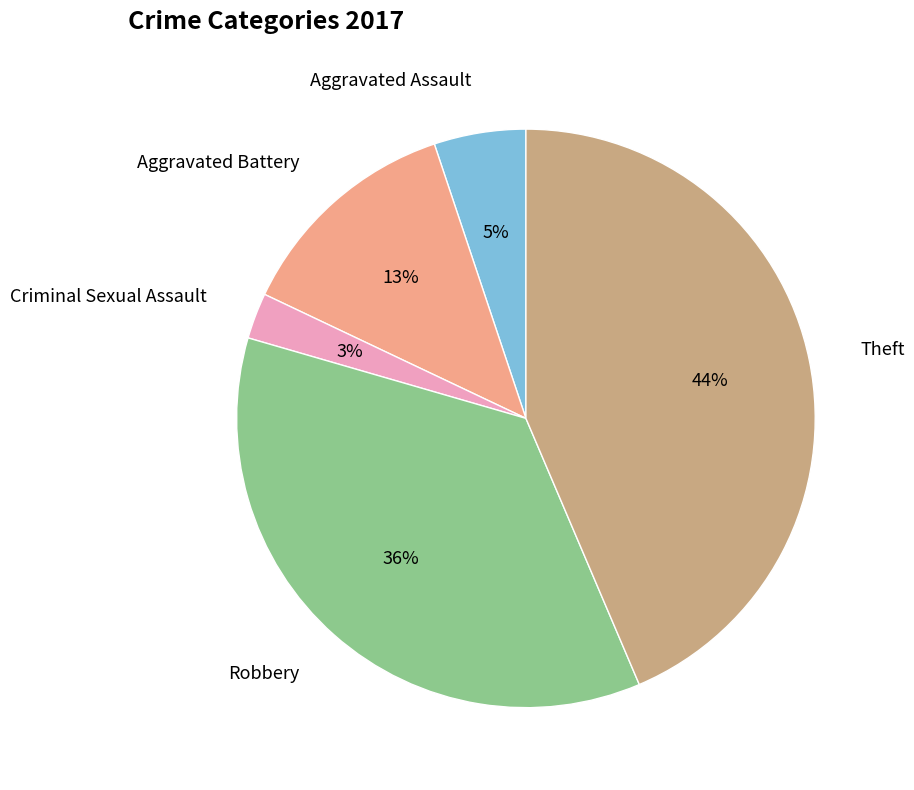

Does any single category account for the majority?

No